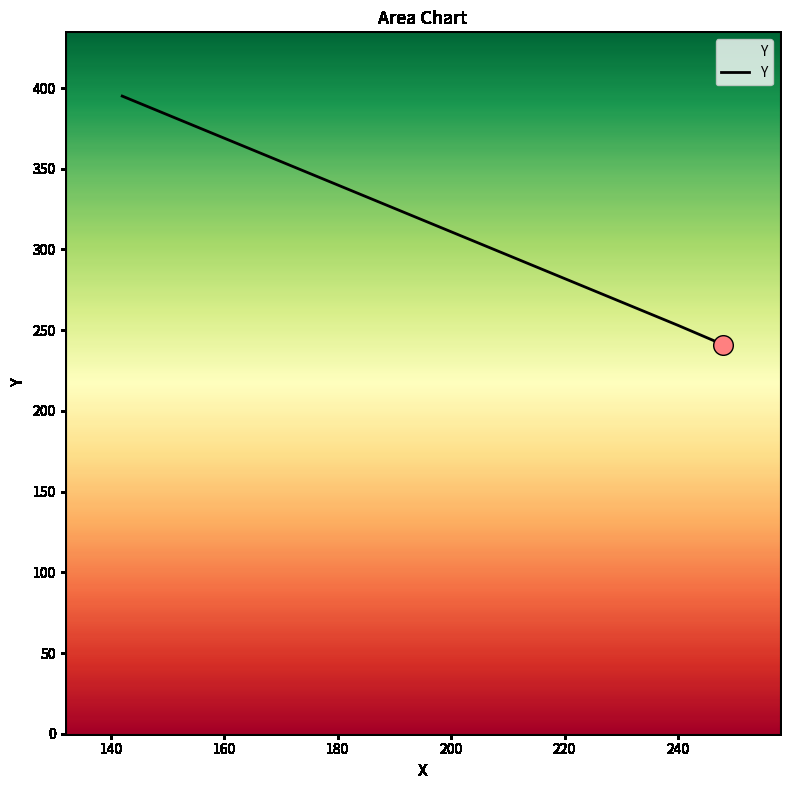

What is the ratio of the value at 142 to the value at 240?

1.6